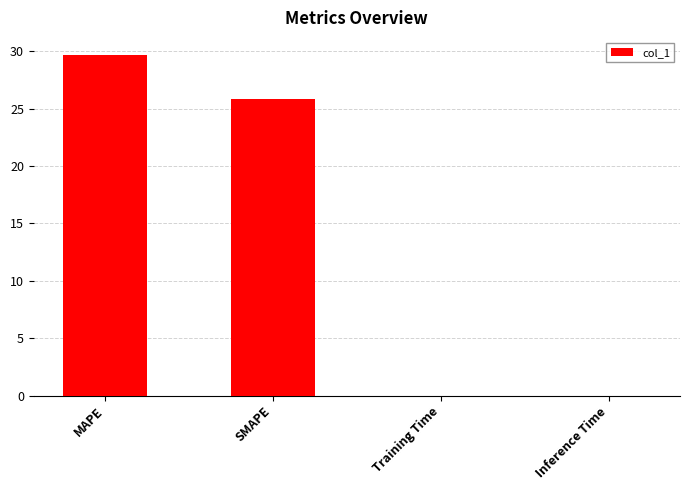

The chart shows a value of 0.0 at Inference Time. True or false?

True